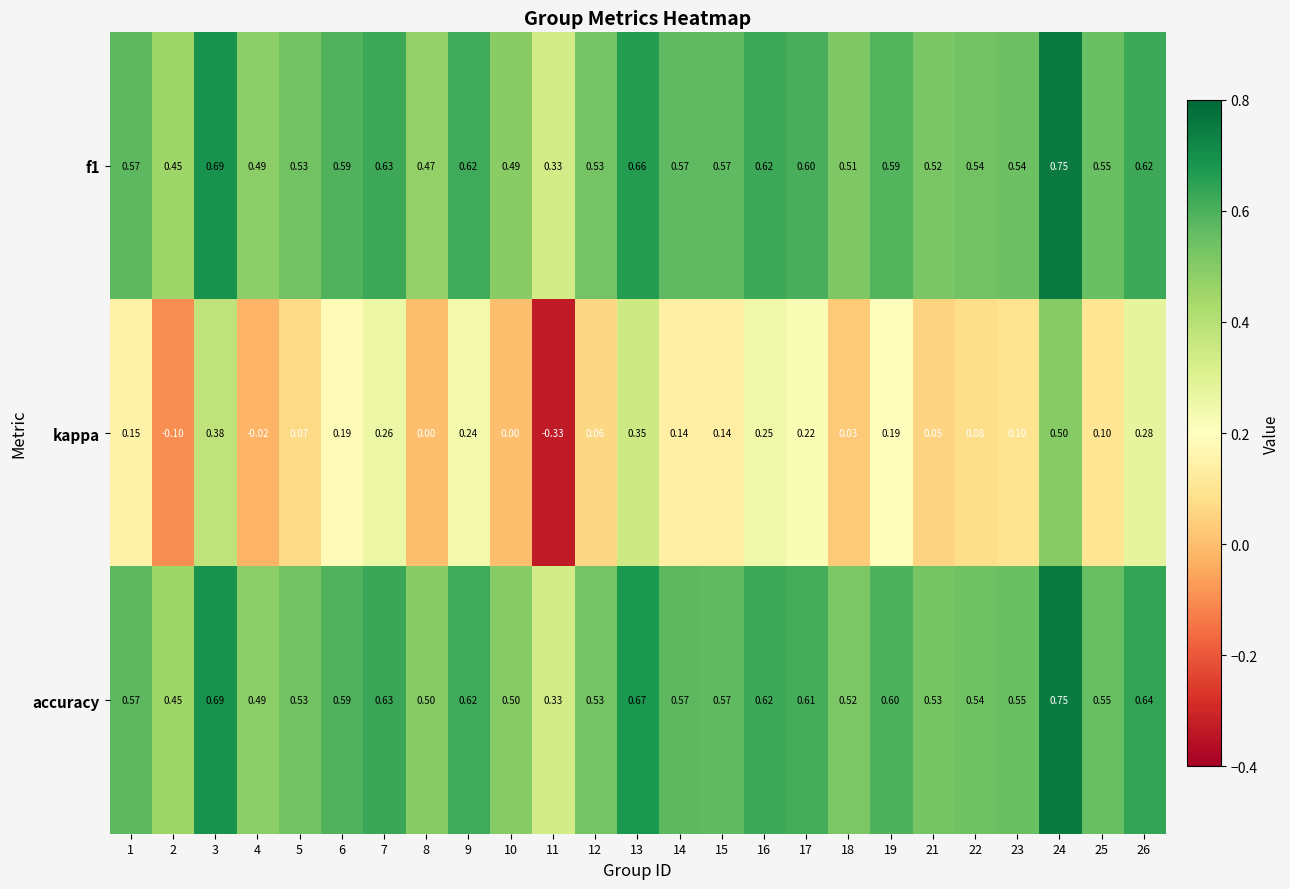

At 10, list the series in order from smallest to largest.

kappa, f1, accuracy